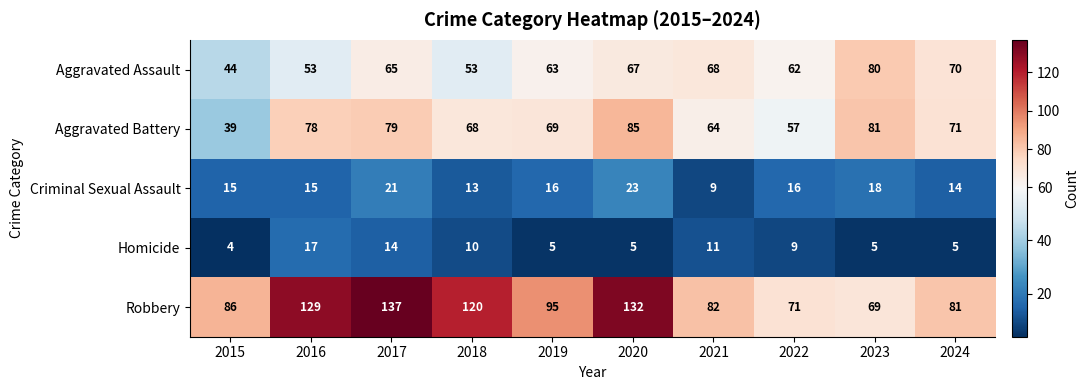

True or false: Aggravated Assault has a value of 63 at 2019.

True